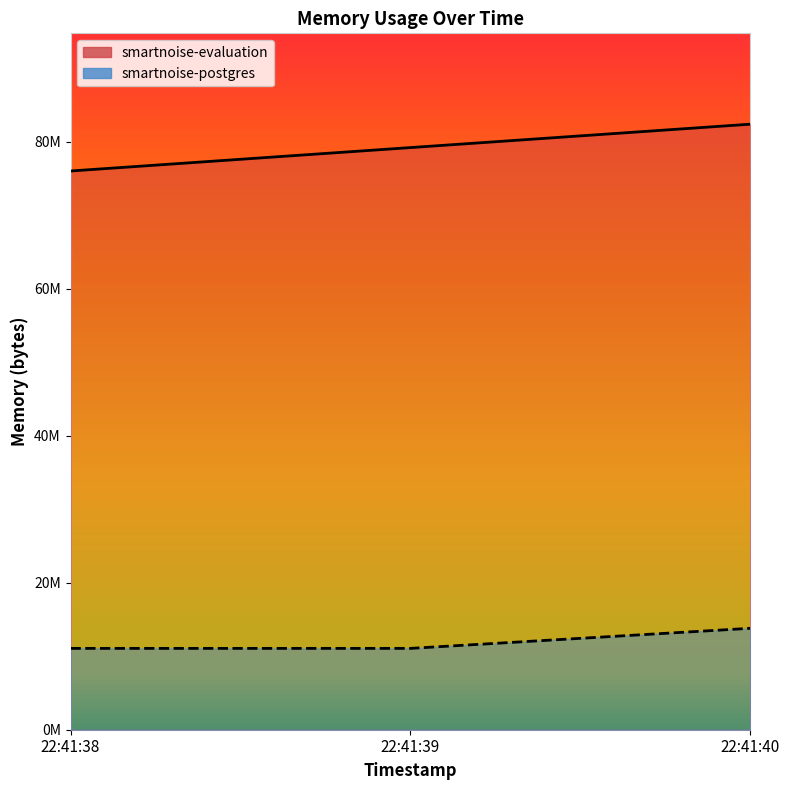

List the labels in order of value, smallest first.

22:41:38, 22:41:39, 22:41:40